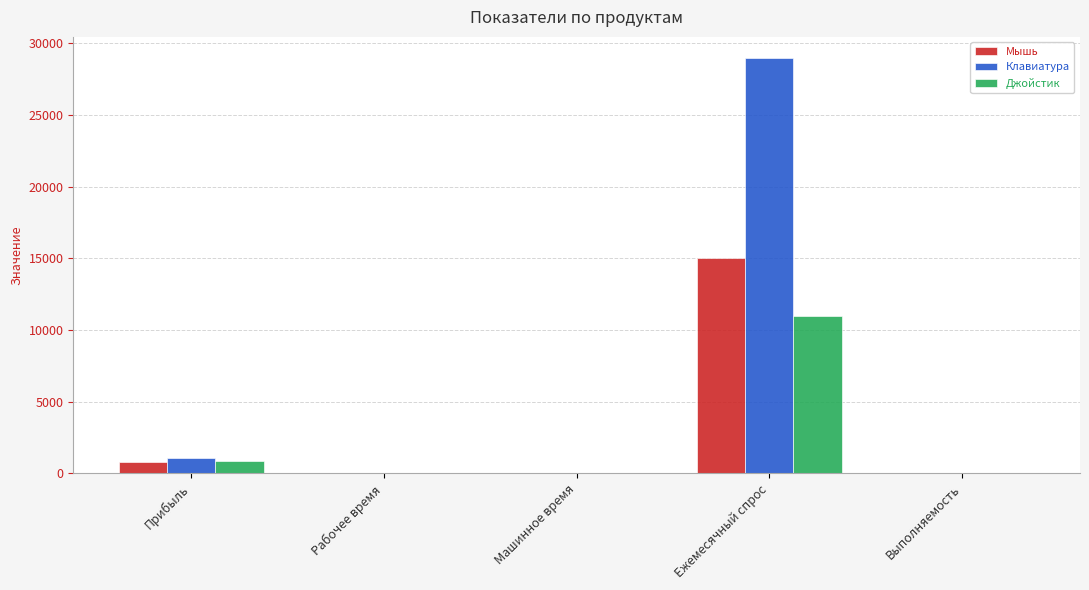

The value of Джойстик at Ежемесячный спрос is 11000.0. True or false?

True